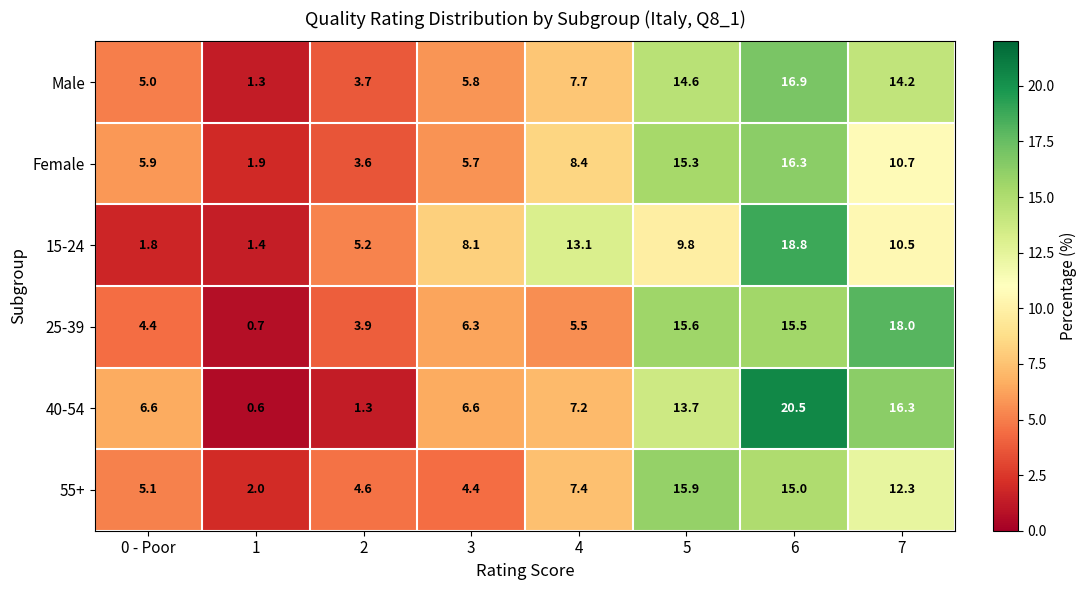

Which category has the lowest value across all series?

1